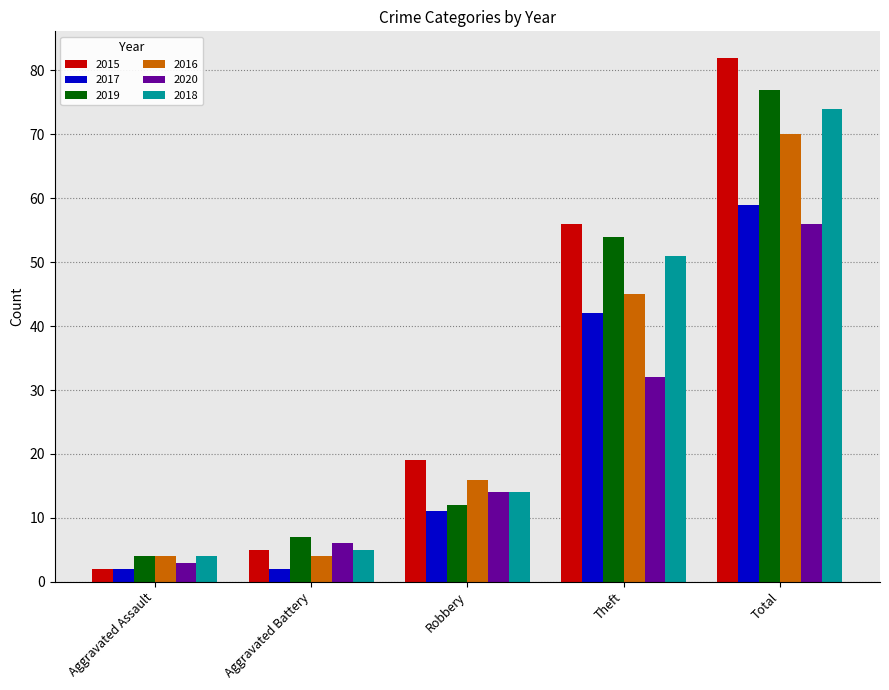

What is the difference between the maximum and minimum values in the 2020 series?

53